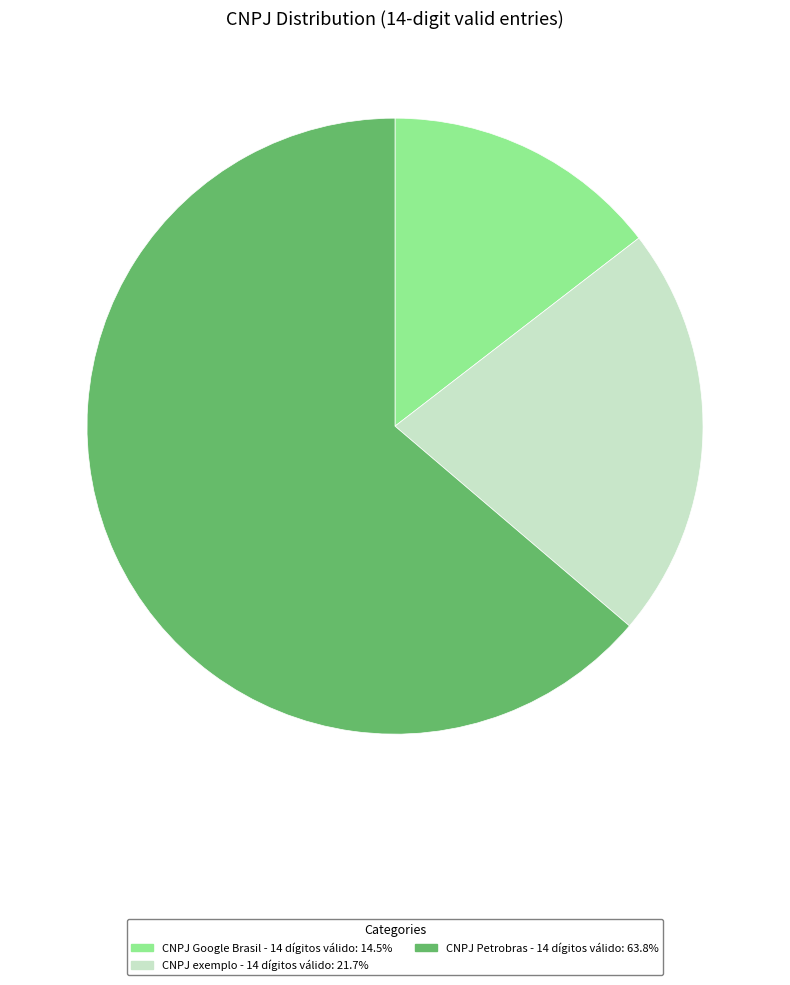

What is the largest slice in the pie chart?

CNPJ Petrobras - 14 dígitos válido